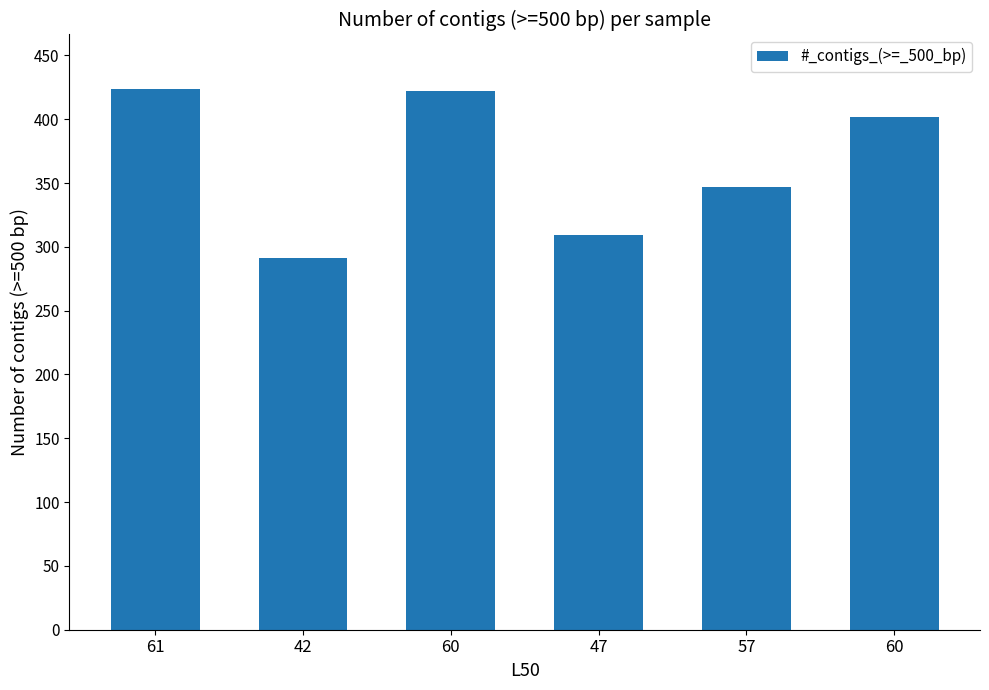

Rank the categories by value from highest to lowest.

61, 60, 60, 57, 47, 42